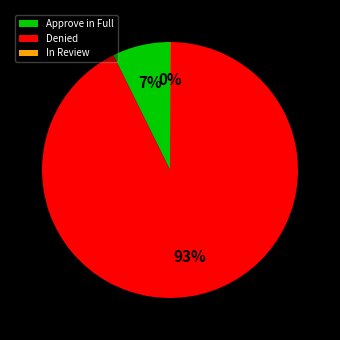

True or false: Denied accounts for 79% of the total.

False